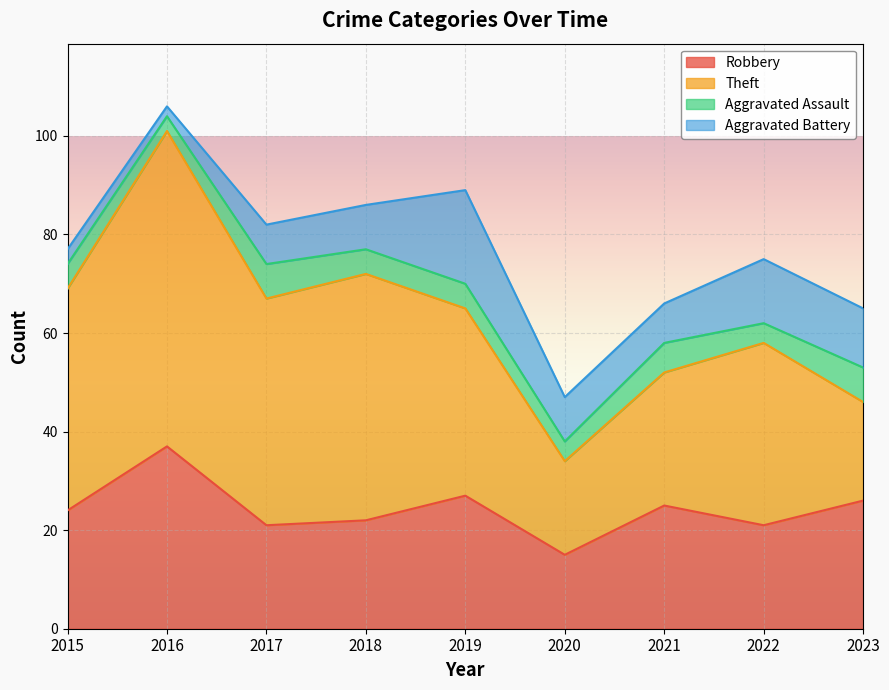

True or false: Robbery has more than 2 points higher than both neighbors.

True